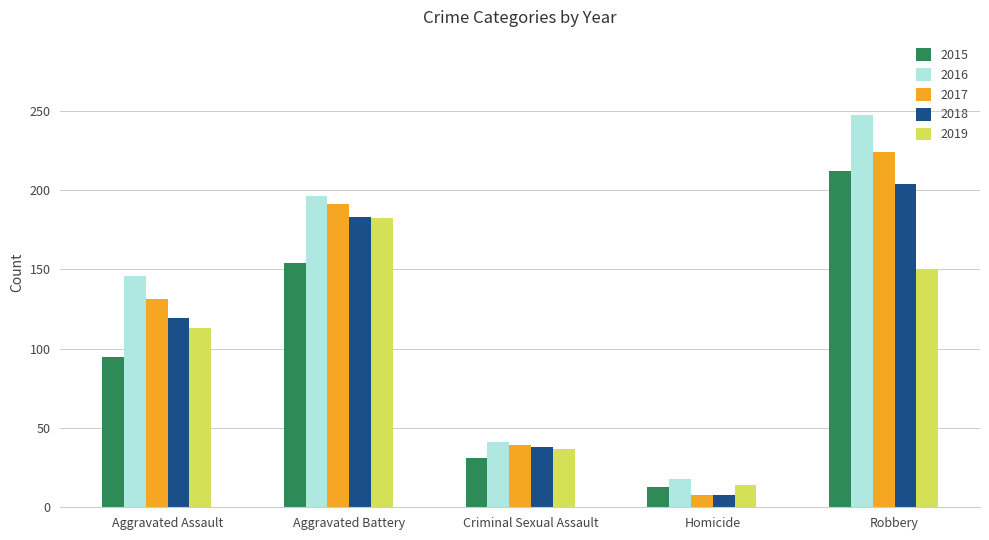

Which series has the widest spread of values?

2016